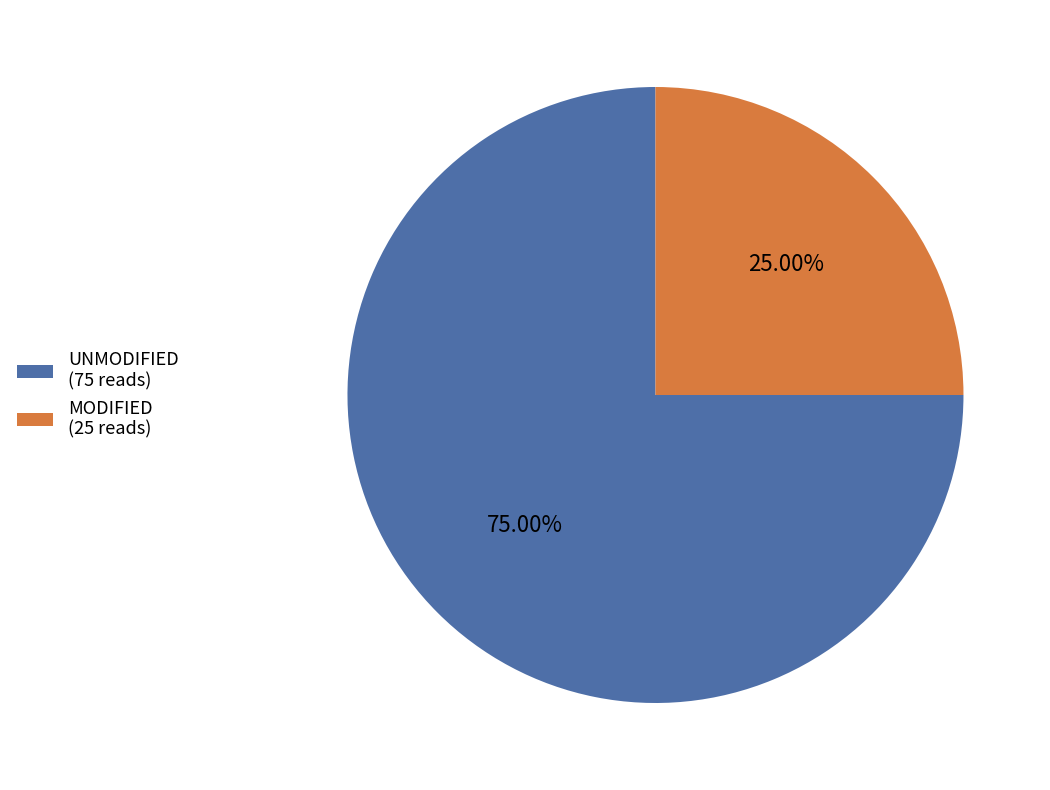

Do MODIFIED (25 reads) and UNMODIFIED (75 reads) together represent more than half of the pie?

Yes